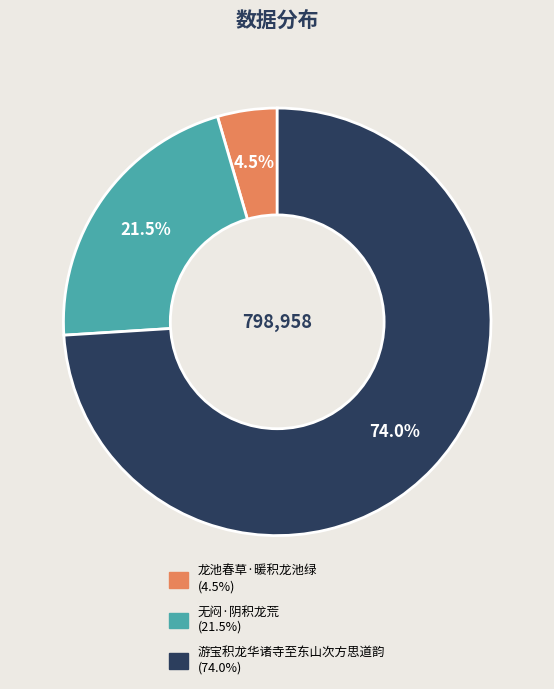

What percentage do 无闷·阴积龙荒 and 龙池春草·暖积龙池绿 together represent?

26.0%